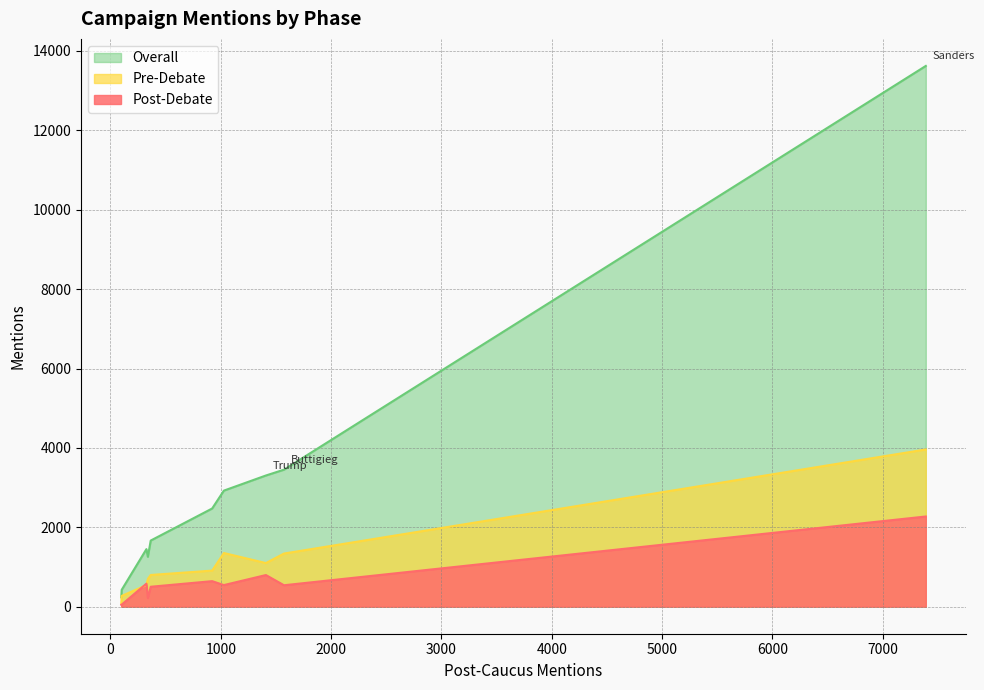

How many data points in Overall are above 2474?

4